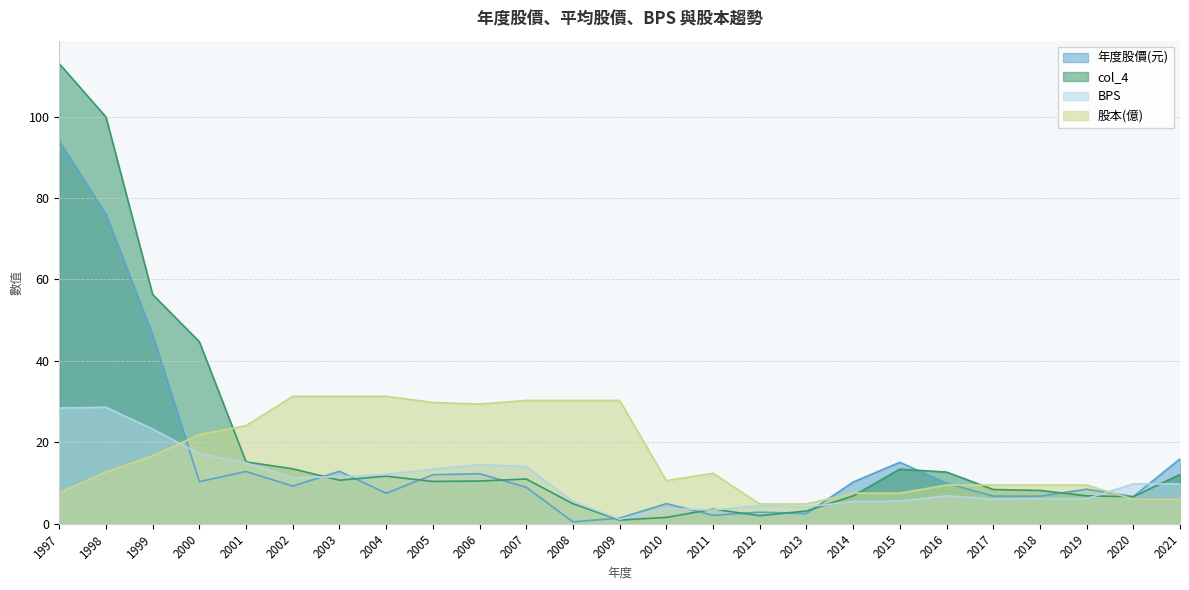

Between 2004 and 2019, which series saw the biggest shift?

股本(億)